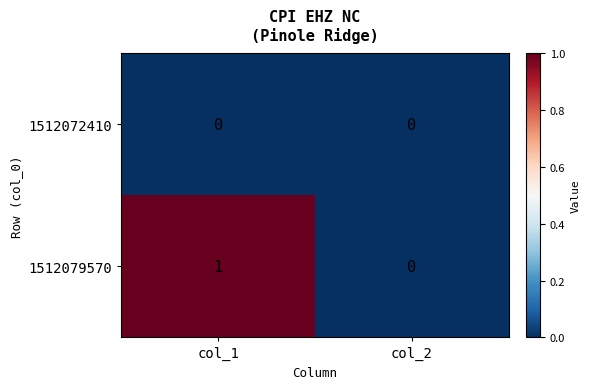

List the series in order of their peak value, highest first.

1512079570, 1512072410